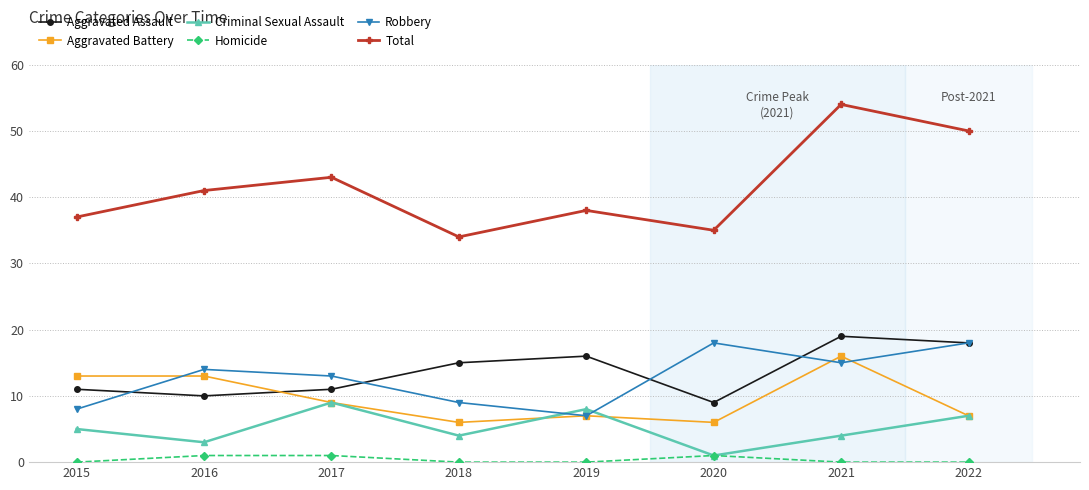

True or false: Homicide has a value of 0 at 2015.

True